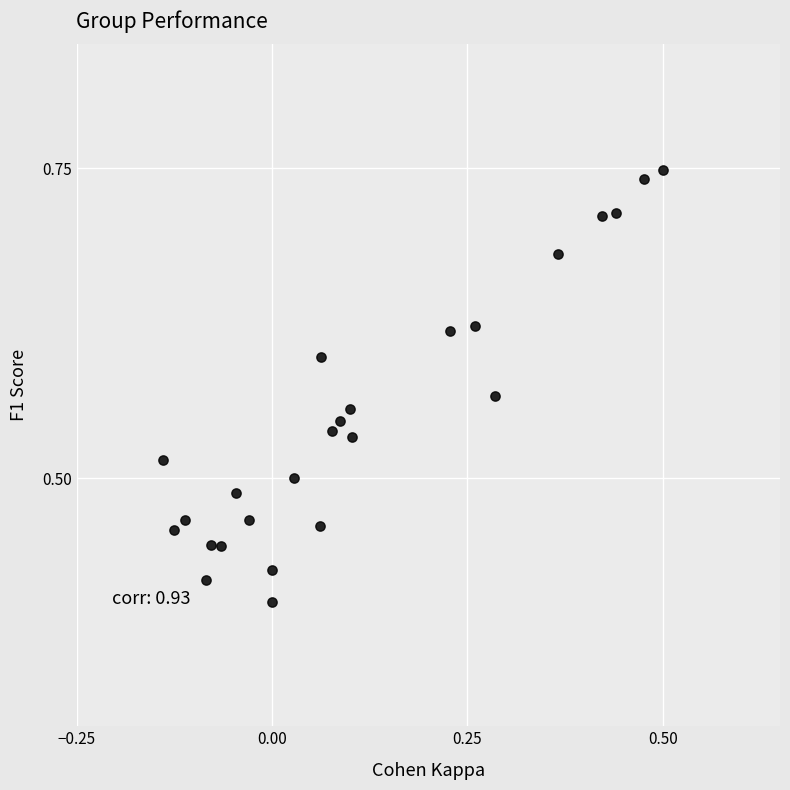

What is the range of Y values (max minus min)?

0.3